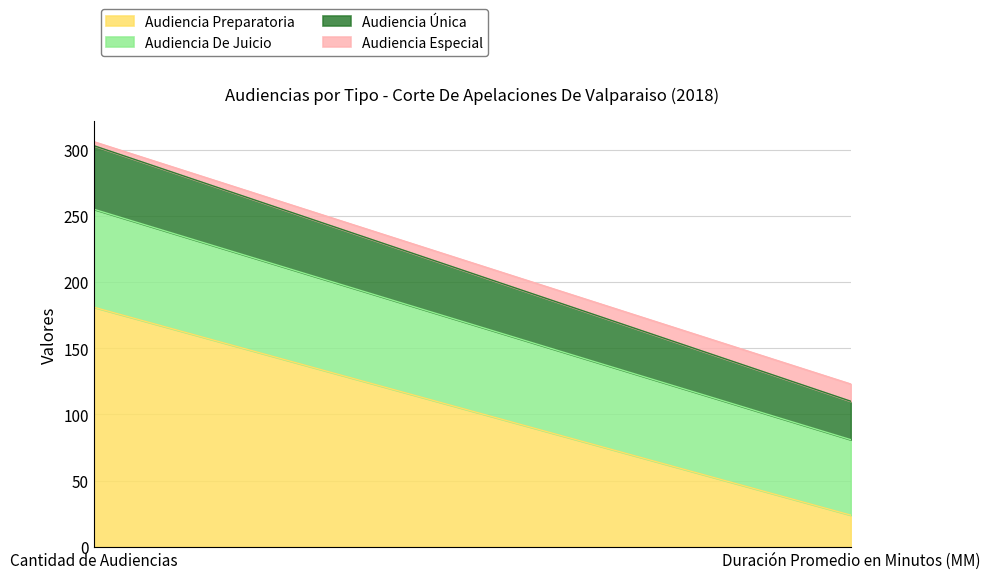

At how many categories does at least one series exceed 81?

1